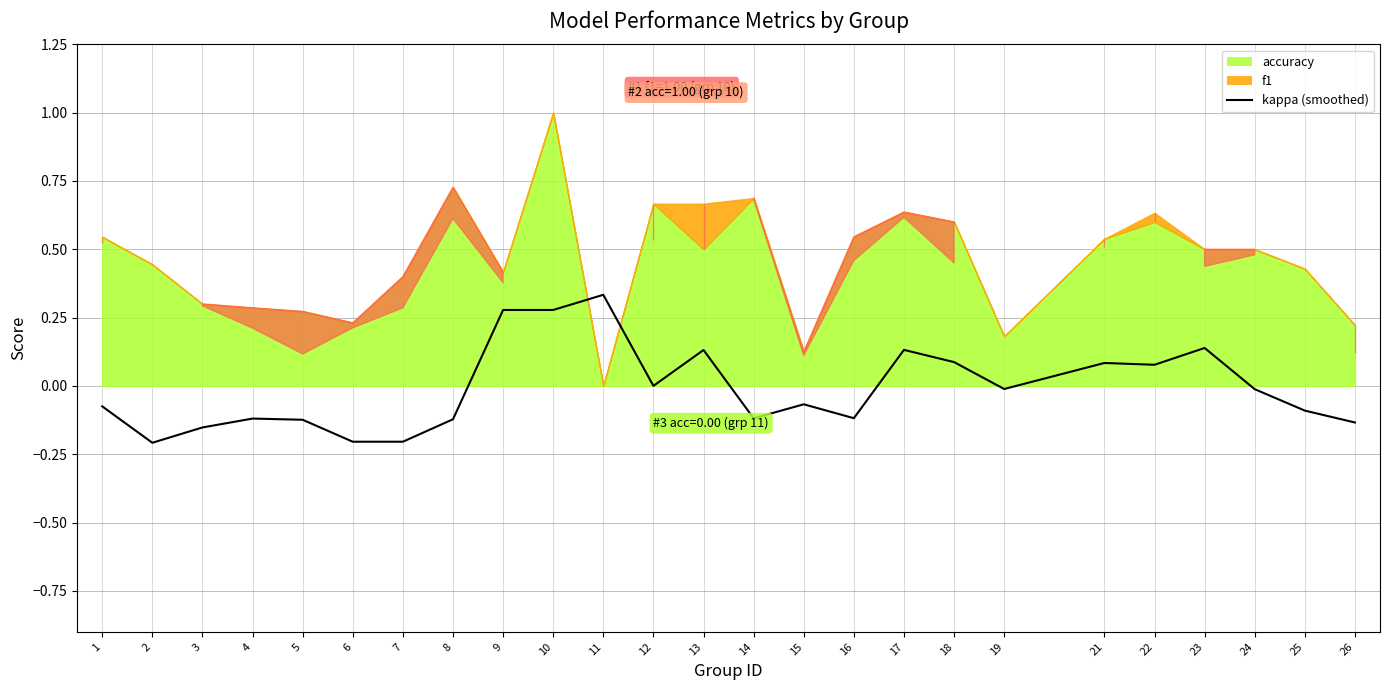

Between 7 and 15, which is larger?

15